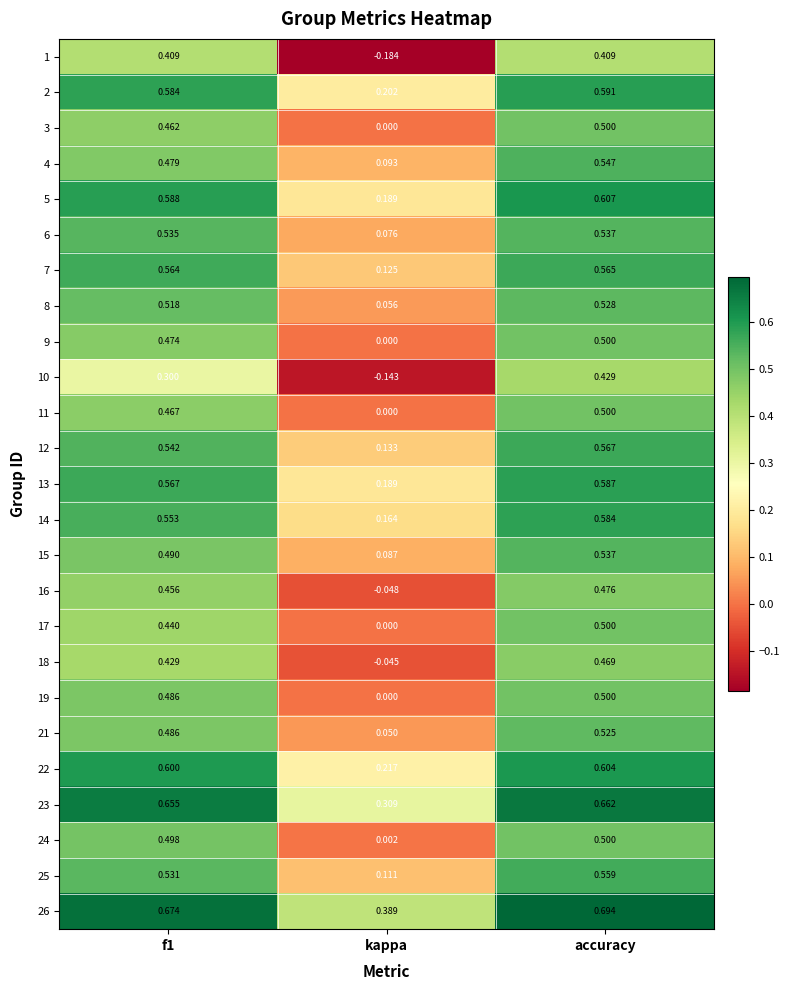

Where is 1 nearest to the value 0?

kappa